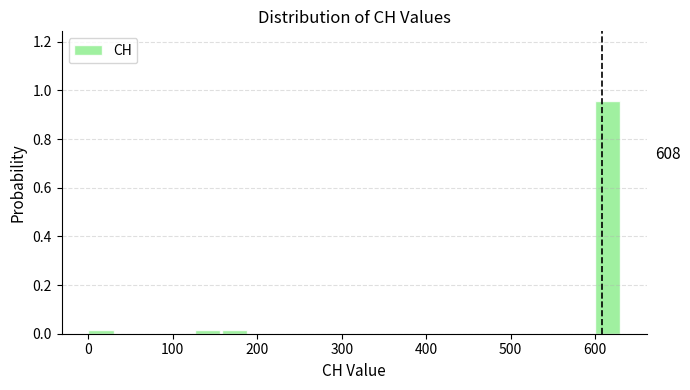

Read against the x-axis, roughly where is the centre of the tallest bar?

610